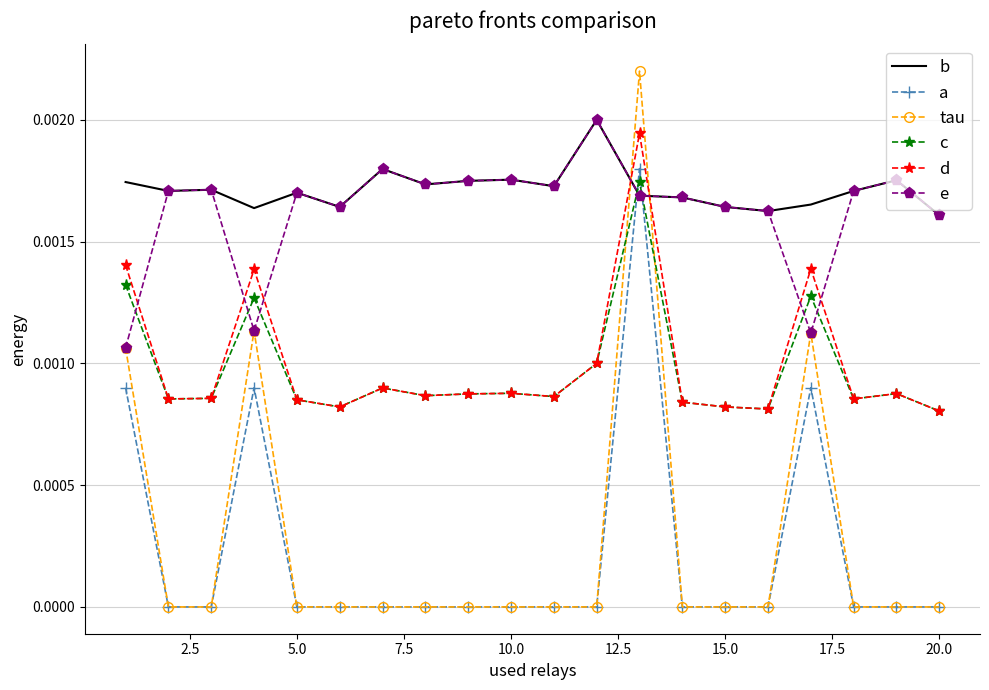

What are all the series names shown in the legend?

b, a, tau, c, d, e